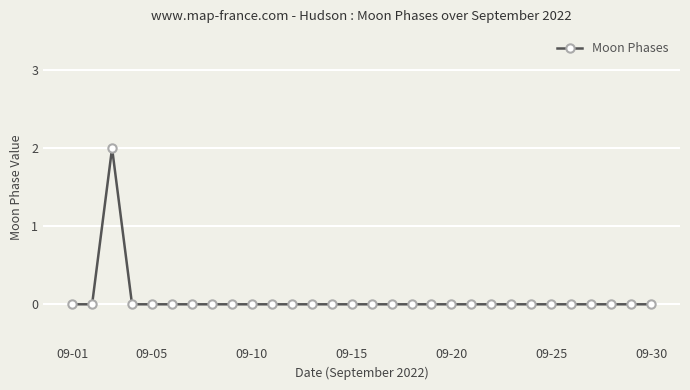

True or false: there are more than 0 points higher than both neighbors.

True